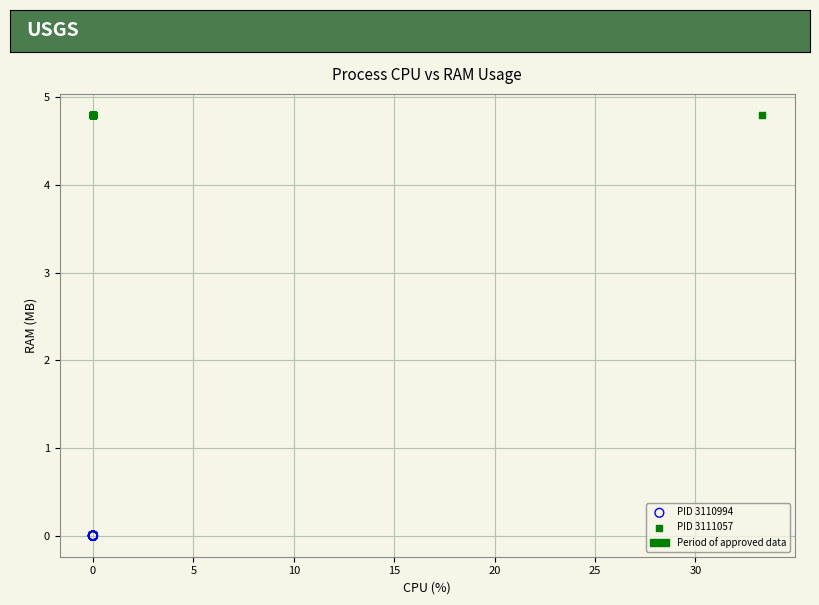

Which series contains the highest Y value?

PID 3111057